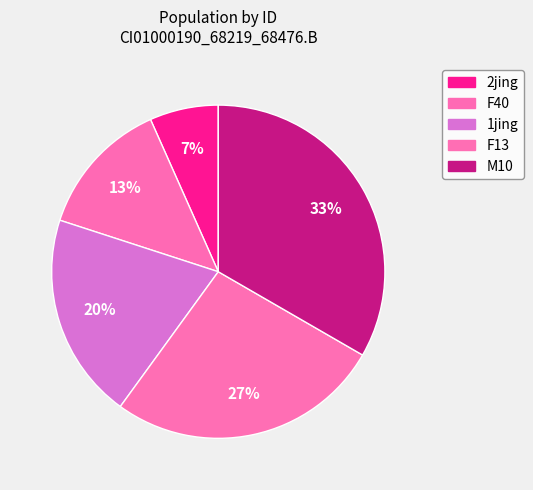

Count the number of slices in the pie.

5